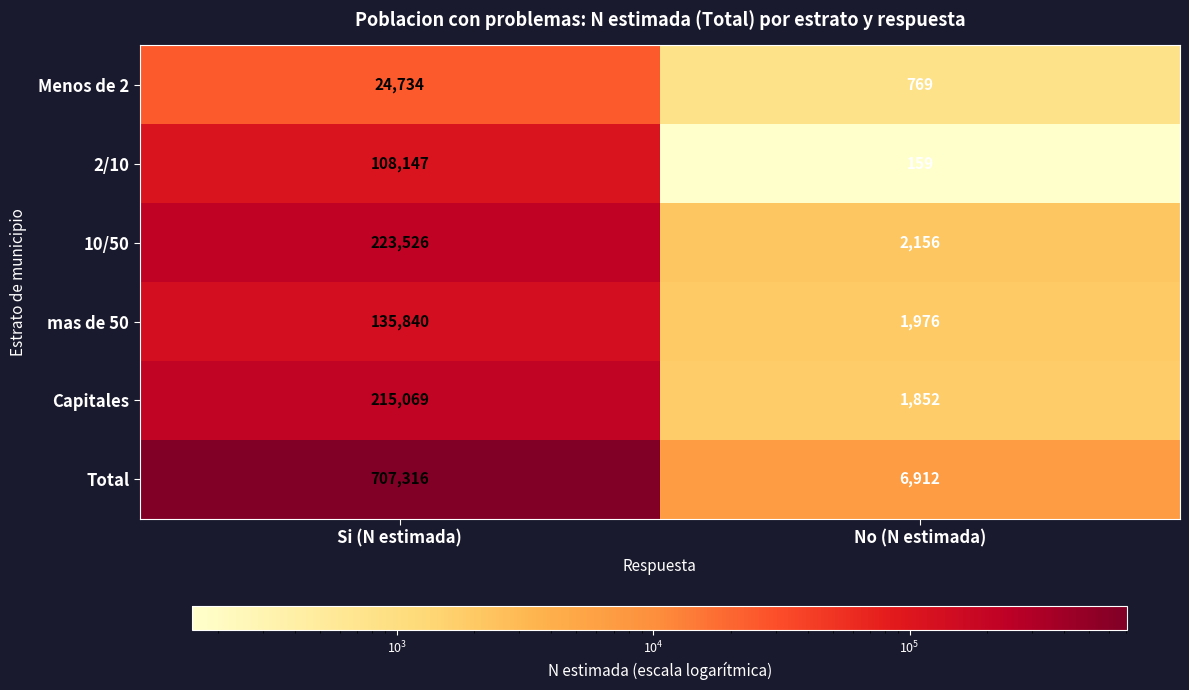

What is the maximum value shown in the chart?

707316